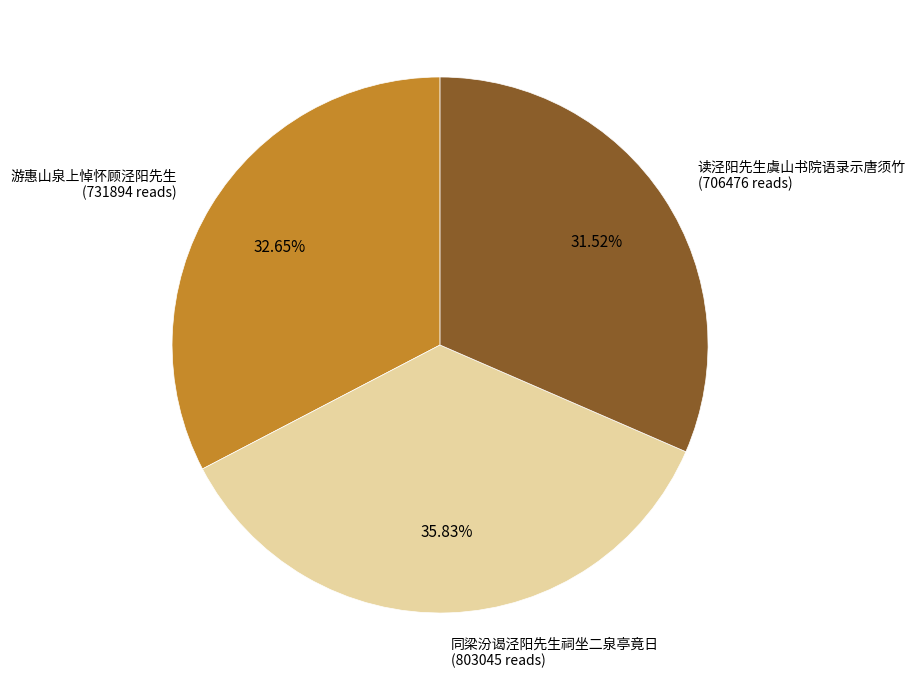

True or false: 同梁汾谒泾阳先生祠坐二泉亭竟日 accounts for 36% of the total.

True